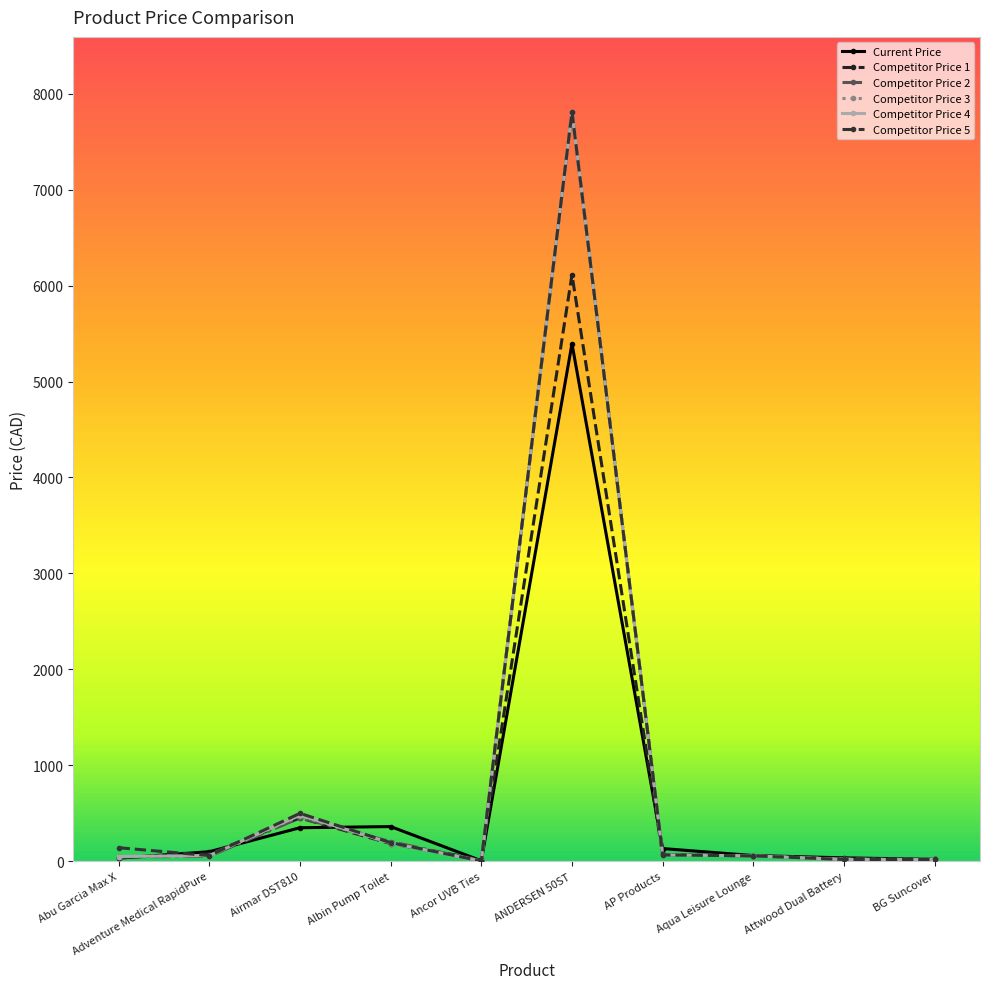

At which label is Competitor Price 1 closest to 3065?

Airmar DST810